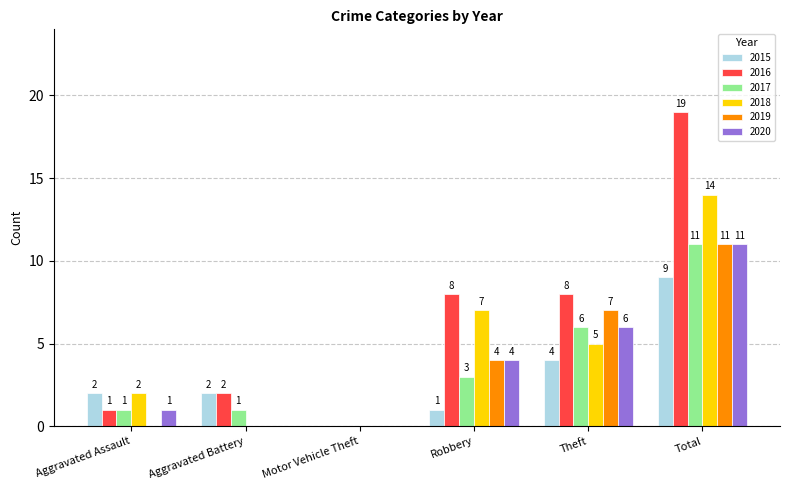

How many groups of bars are there?

6